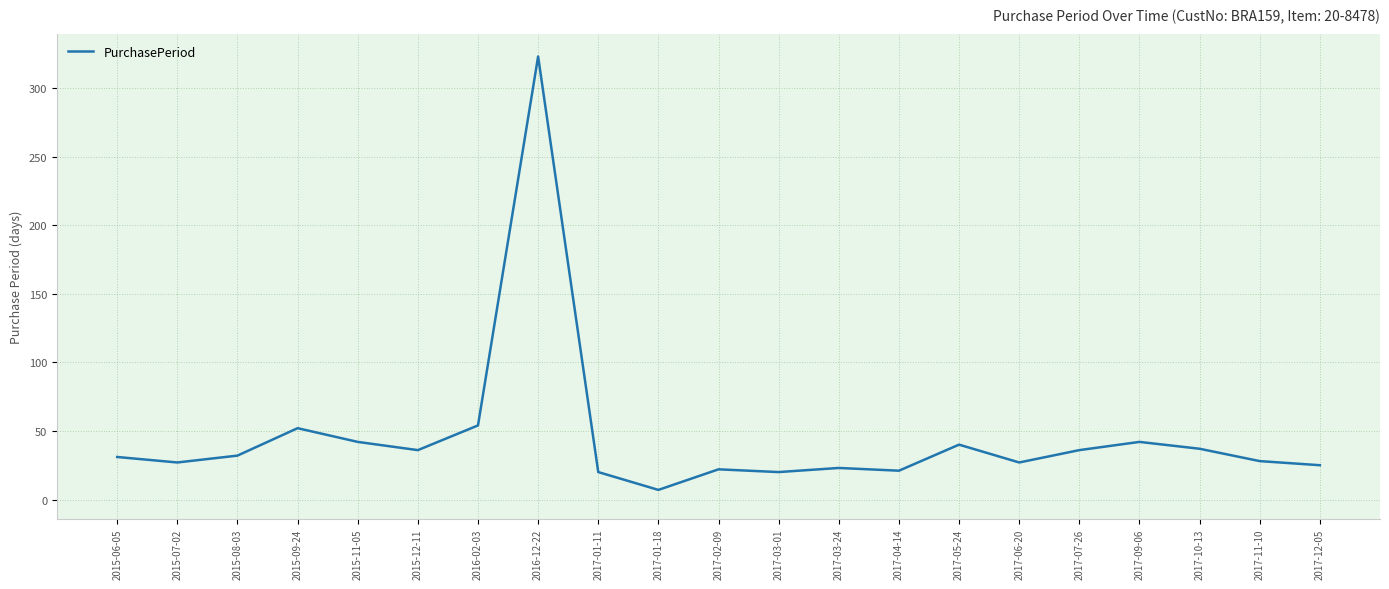

Is it true that the value at 2017-11-10 is 28?

True